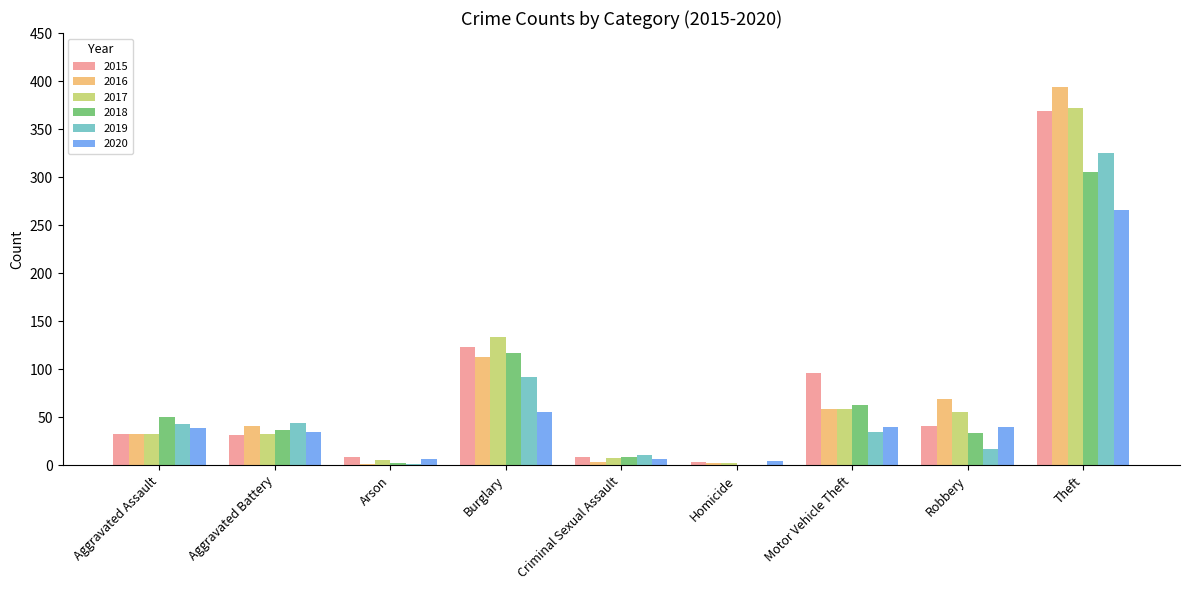

What is the total value across all series at Robbery?

255